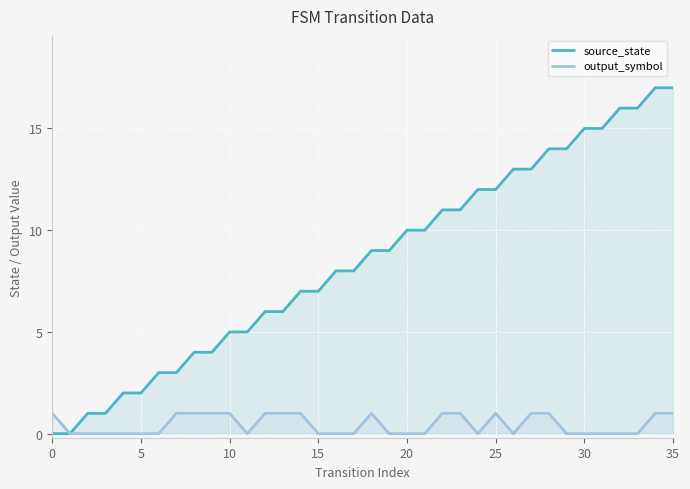

Reading right to left, list all the values displayed in this chart.

source_state: 17	17	16	16	15	15	14	14	13	13	12	12	11	11	10	10	9	9	8	8	7	7	6	6	5	5	4	4	3	3	2	2	1	1	0	0
output_symbol: 1	1	0	0	0	0	0	1	1	0	1	0	1	1	0	0	0	1	0	0	0	1	1	1	0	1	1	1	1	0	0	0	0	0	0	1